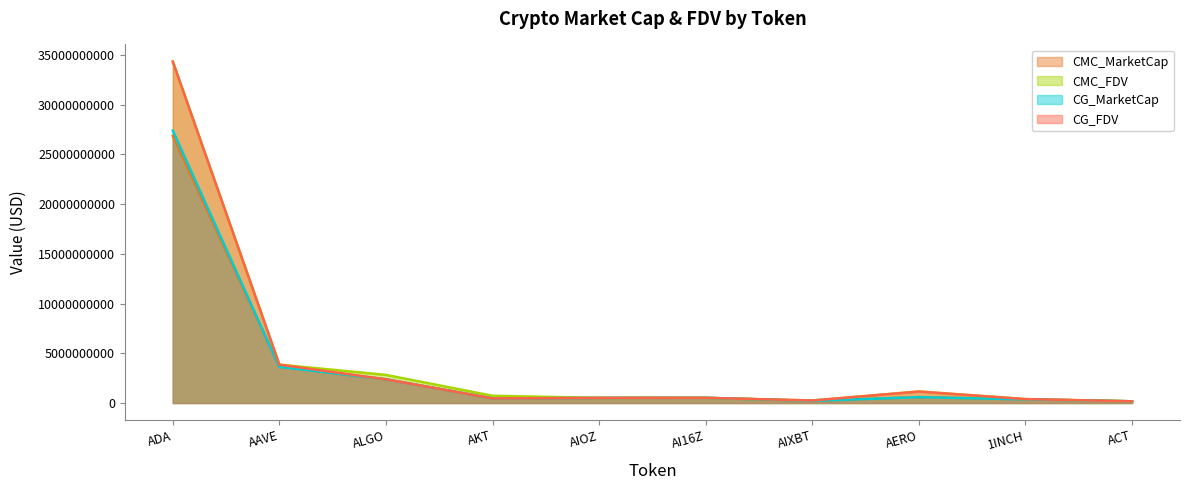

Reading right to left, extract all data points from this chart.

CMC_MarketCap: ACT=172265831.1	1INCH=368098000.9	AERO=593926718.1	AIXBT=214717978.9	AI16Z=522573185.5	AIOZ=513457306.2	AKT=465588105.3	ALGO=2382790446.6	AAVE=3637017638.2	ADA=26858885176.9
CMC_FDV: ACT=172265831.1	1INCH=394607178.4	AERO=1160609541.8	AIXBT=251270970.1	AI16Z=522573553.0	AIOZ=513457306.2	AKT=728592390.2	ALGO=2827963935.8	AAVE=3861224360.6	ADA=34339371760.1
CG_MarketCap: ACT=172147172.0	1INCH=367315808.0	AERO=589973977.0	AIXBT=216285156.0	AI16Z=519728138.0	AIOZ=511918765.0	AKT=463542937.0	ALGO=2381297142.0	AAVE=3631610154.0	ADA=27392055040.0
CG_FDV: ACT=172147172.0	1INCH=393768654.0	AERO=1152885376.0	AIXBT=252783938.0	AI16Z=519728138.0	AIOZ=515926864.0	AKT=465126125.0	ALGO=2381309885.0	AAVE=3855483528.0	ADA=34325621005.0